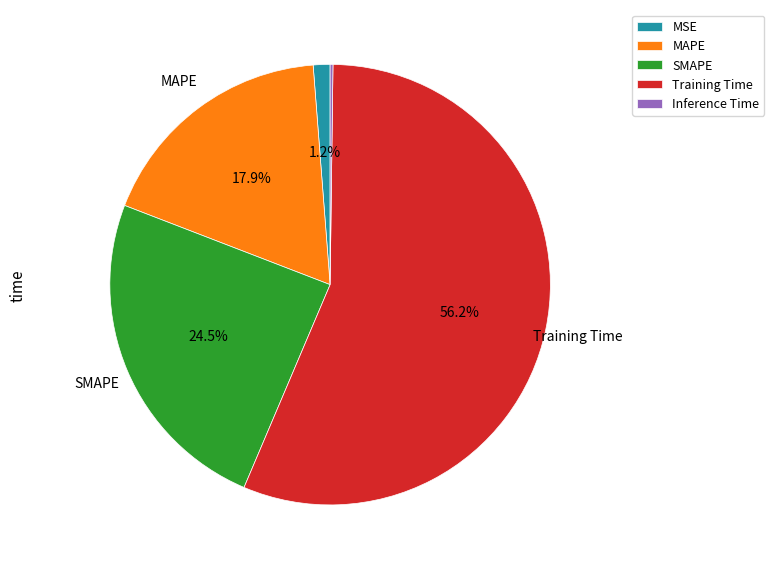

What is the majority slice?

Training Time